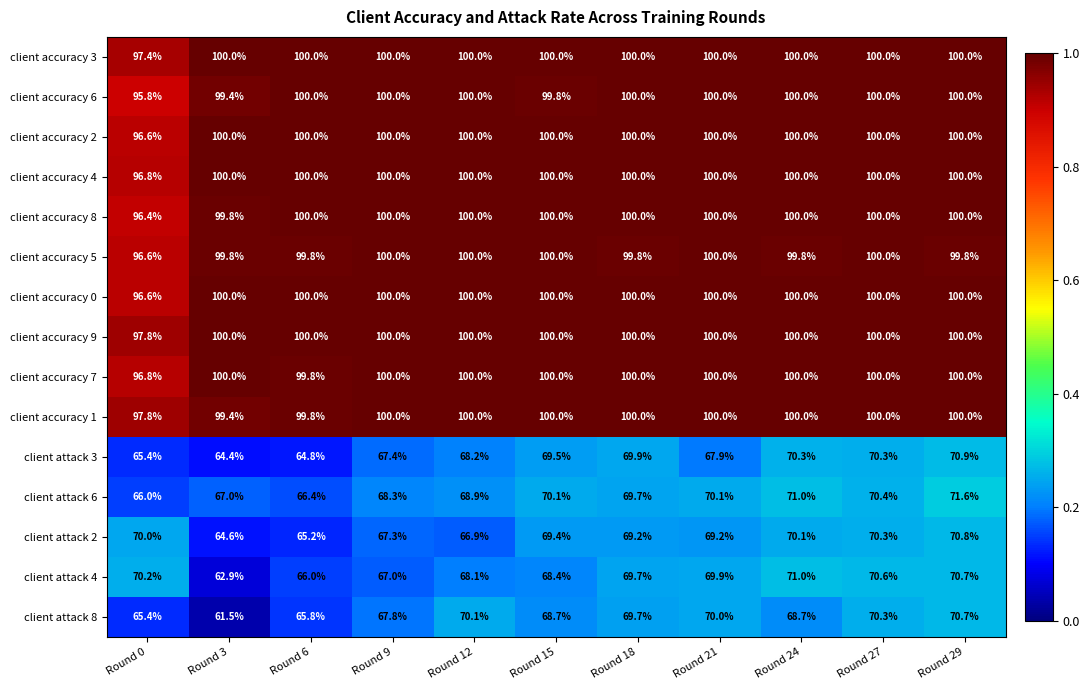

Where is client attack 6 nearest to the value 68?

Round 9